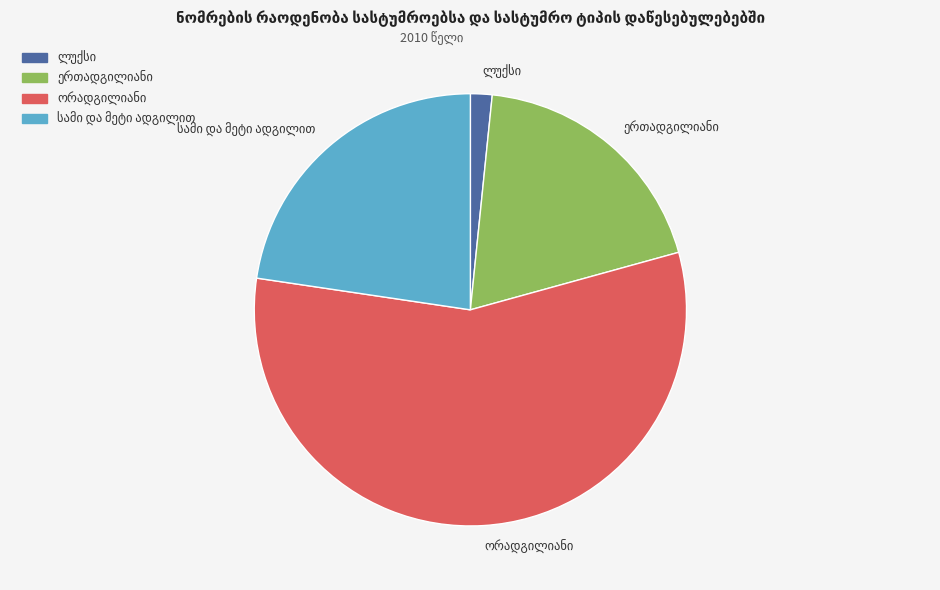

Is there any slice that represents more than half of the pie?

Yes